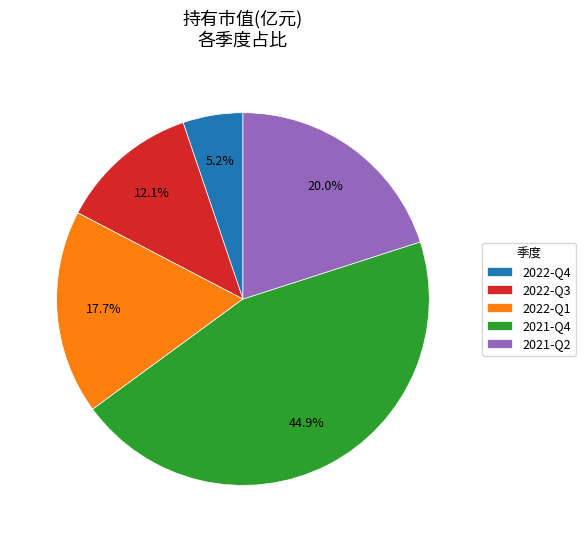

Count the number of slices in the pie.

5